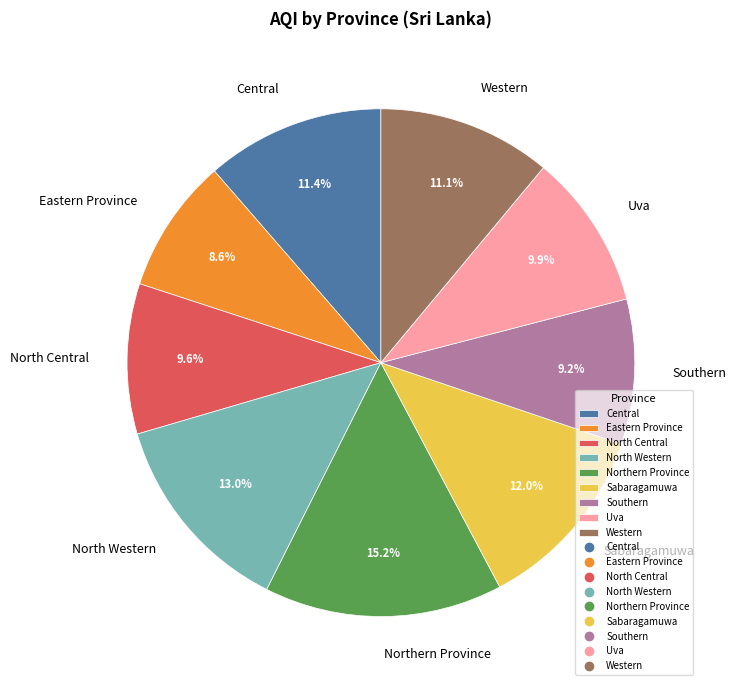

Which category has the biggest portion of the pie?

Northern Province